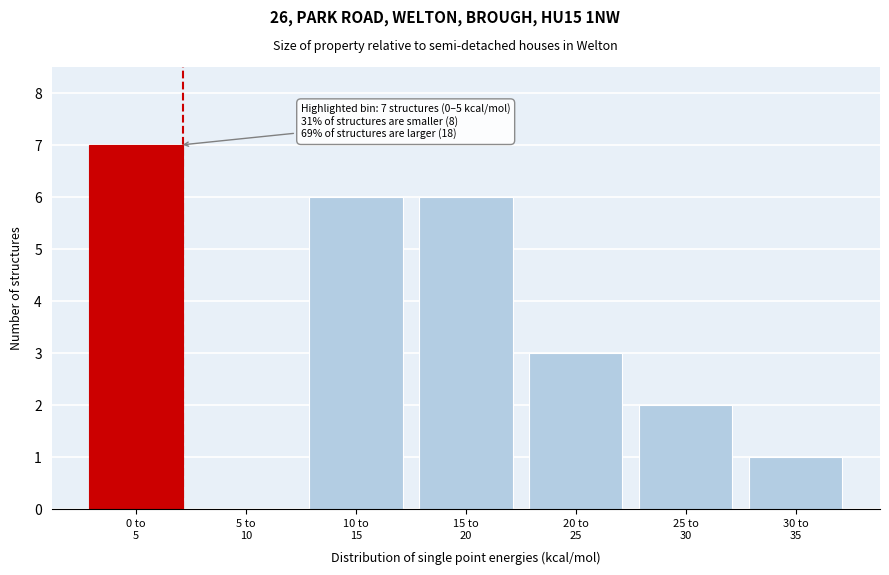

What is the maximum value shown in the chart?

7